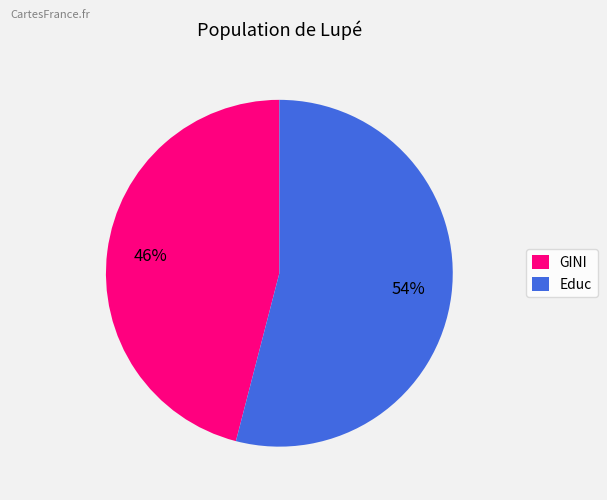

Is it true that Educ is 48% of the pie?

False